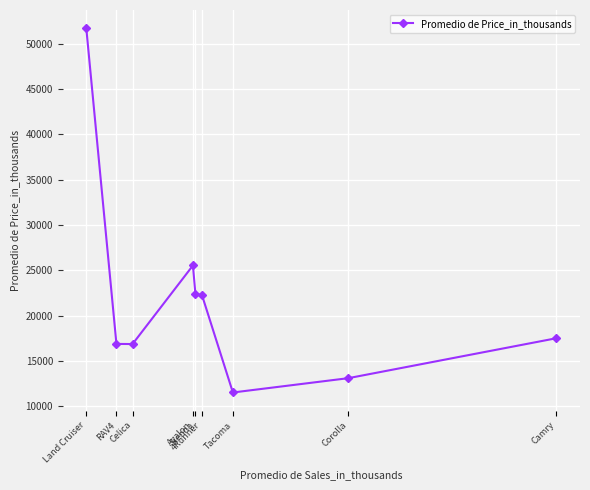

True or false: the data has more than 2 interior local peaks.

False